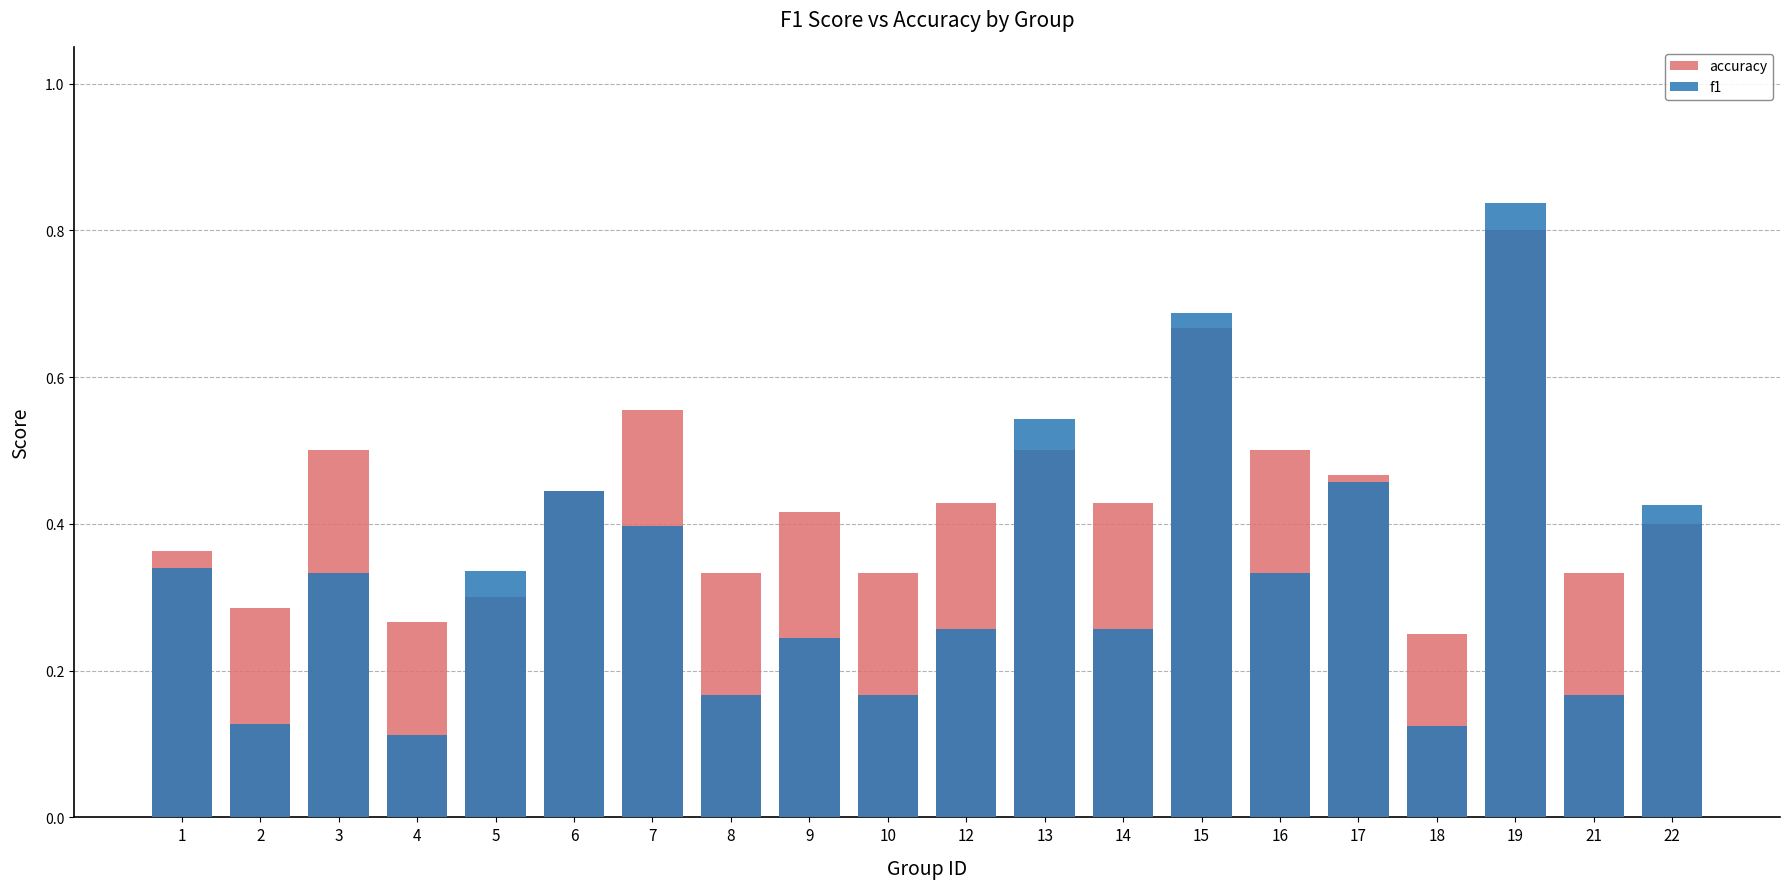

What is the difference between the accuracy values at 10 and 12?

0.1